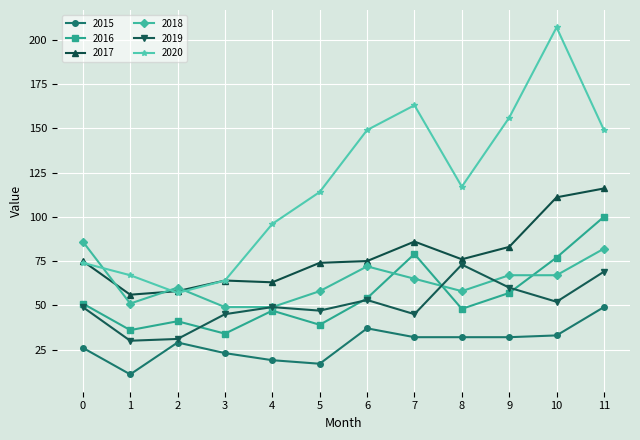

Count the number of data series in this chart.

6